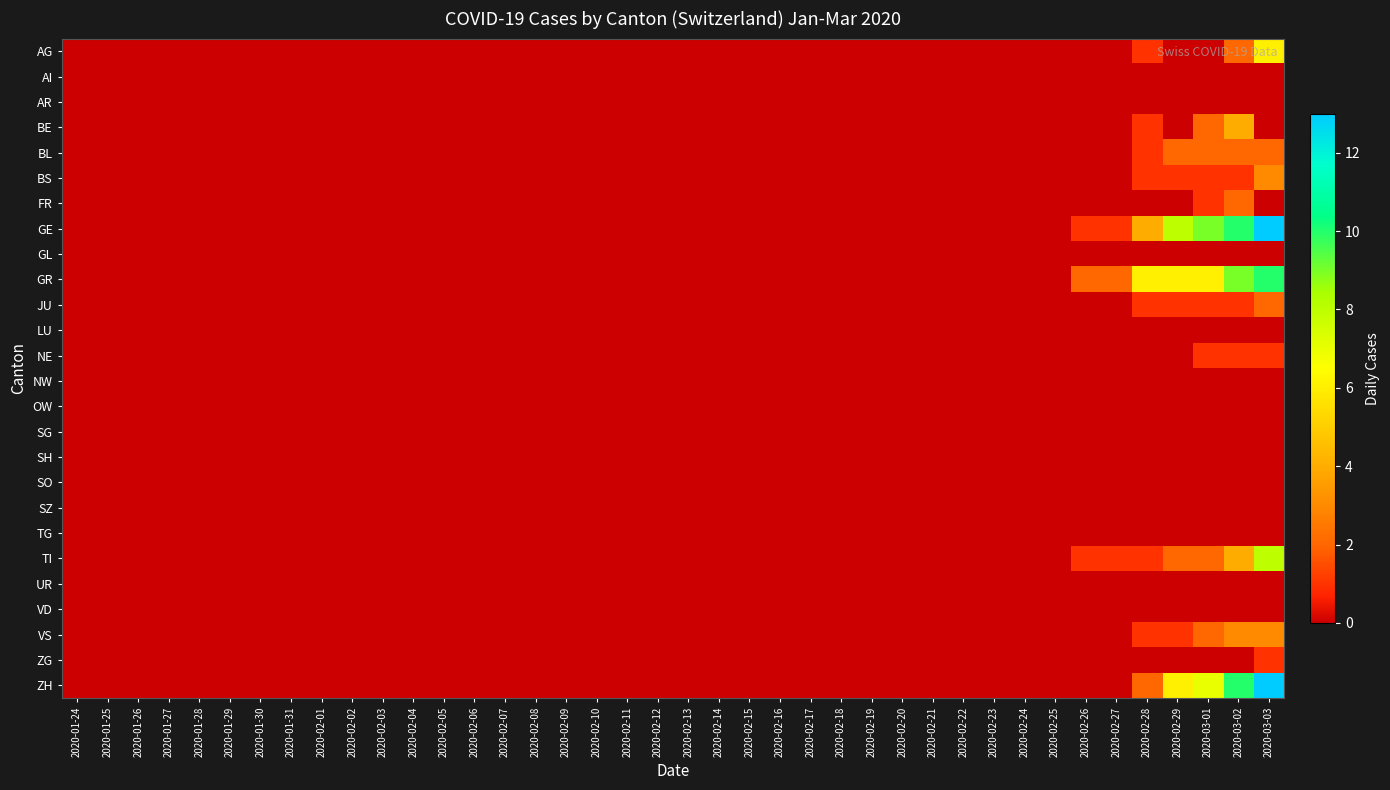

Which series has the largest total across all categories?

GE